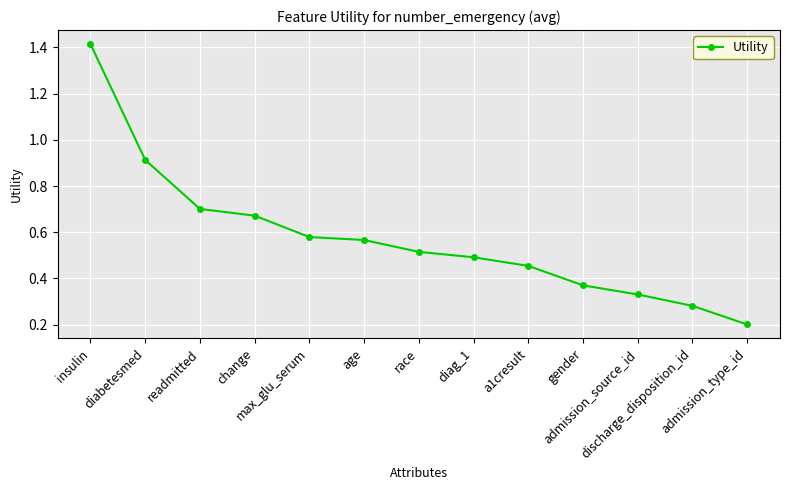

List the labels in order of value, largest first.

insulin, diabetesmed, readmitted, change, max_glu_serum, age, race, diag_1, a1cresult, gender, admission_source_id, discharge_disposition_id, admission_type_id